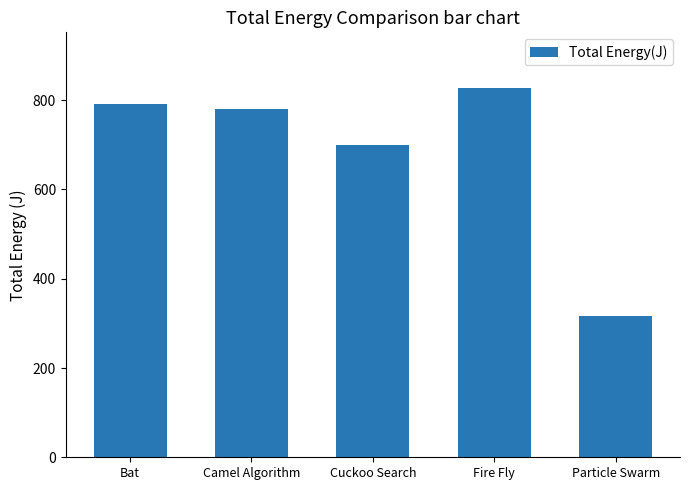

At which label is the value closest to 572?

Cuckoo Search